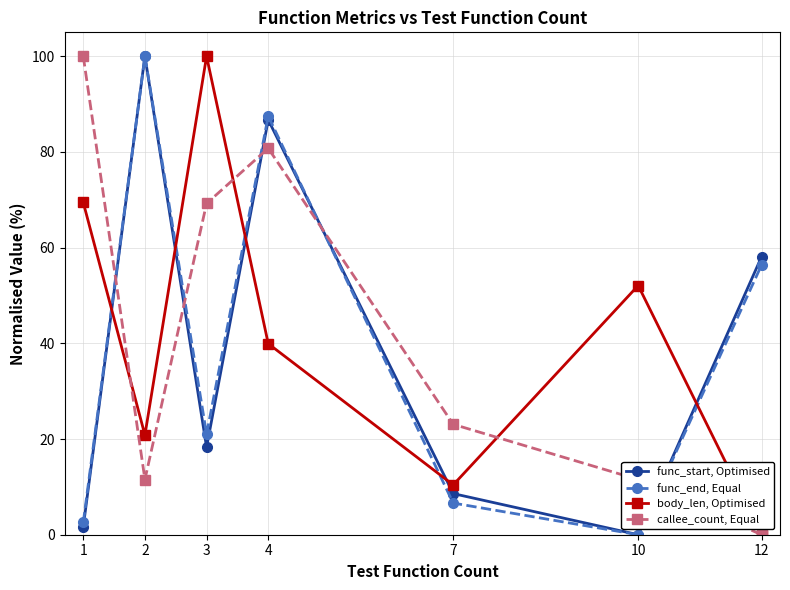

Does the chart display data point markers on the line(s)?

Yes